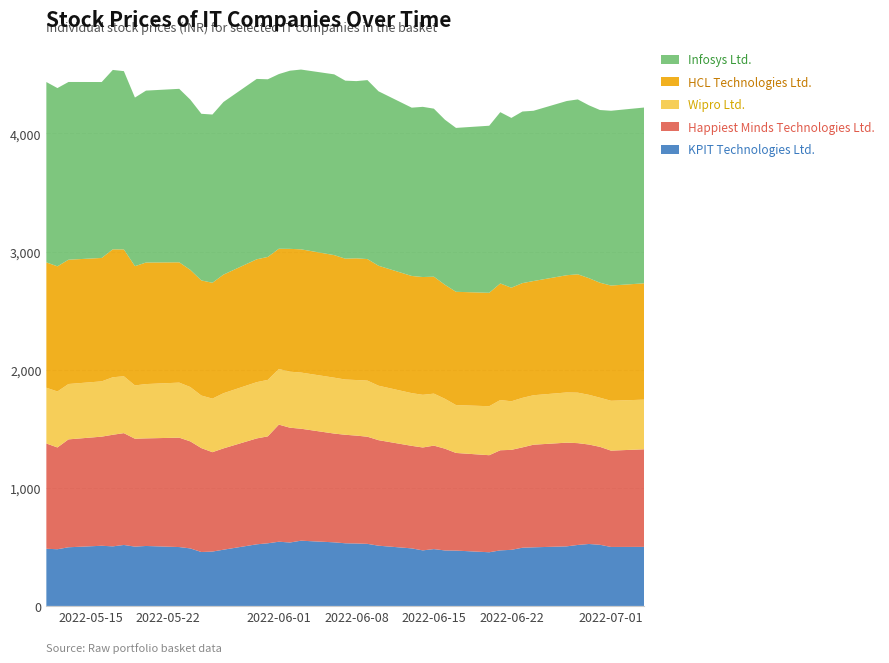

Reading left to right, list all the values displayed in this chart.

KPIT Technologies Ltd.: 483.9	480.1	496.6	509.4	504.3	516.1	502.1	507.6	498.4	486.9	456.5	460.3	476.1	521.7	530.3	543.7	537.0	552.3	538.4	530.4	528.7	525.5	510.0	487.2	470.4	481.2	469.8	468.5	454.4	470.4	474.9	492.9	496.2	504.4	516.3	524.5	517.6	499.4	500.1
Happiest Minds Technologies Ltd.: 891.2	861.4	913.2	923.6	944.6	946.6	913.3	910.8	925.9	906.0	879.5	841.2	857.6	896.3	905.1	991.1	971.6	947.8	920.6	918.6	913.1	906.8	893.2	868.0	870.9	875.8	861.4	826.5	821.4	847.5	846.1	849.4	868.6	877.6	861.8	841.9	829.0	815.3	826.0
Wipro Ltd.: 471.9	473.8	468.6	468.0	486.6	481.2	451.1	459.6	466.0	459.9	444.9	453.4	466.9	476.2	478.1	470.8	474.1	475.5	473.2	467.6	470.4	475.1	460.9	446.1	445.9	440.1	422.3	405.2	414.6	425.1	411.2	419.1	418.8	424.9	427.2	420.8	416.1	422.0	420.3
HCL Technologies Ltd.: 1060.9	1059.4	1052.2	1044.5	1082.9	1073.7	1009.4	1028.8	1018.3	991.8	974.5	980.7	1003.9	1039.9	1040.8	1017.9	1039.7	1043.0	1037.3	1022.9	1030.2	1028.7	1015.4	991.8	996.9	989.9	965.0	958.8	960.0	986.6	961.3	971.2	966.7	992.4	1002.0	987.5	973.2	975.4	984.6
Infosys Ltd.: 1526.8	1508.8	1504.4	1489.1	1518.5	1509.2	1427.2	1455.2	1468.4	1441.0	1410.5	1424.0	1461.3	1526.8	1503.6	1478.5	1508.0	1521.7	1530.0	1506.7	1500.0	1515.0	1476.8	1424.5	1440.5	1422.2	1397.2	1387.3	1414.2	1449.9	1437.2	1452.5	1441.1	1474.6	1480.2	1463.2	1461.9	1479.4	1488.0